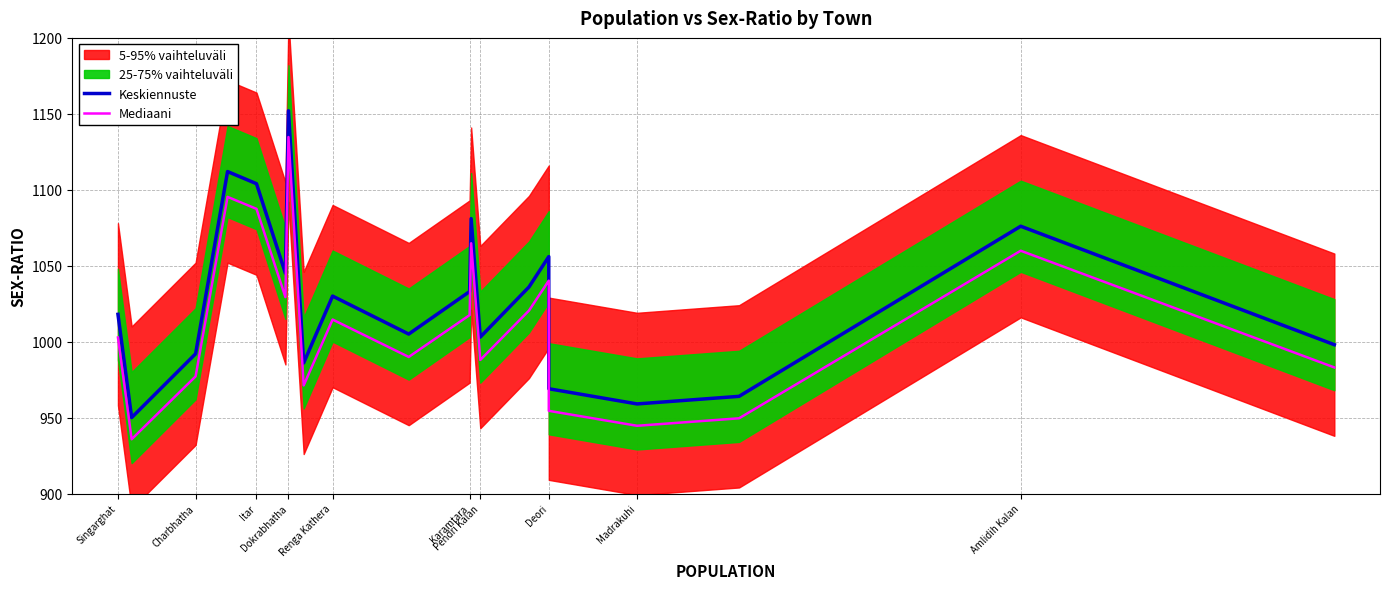

Where is Keskiennuste nearest to the value 1051?

Deori